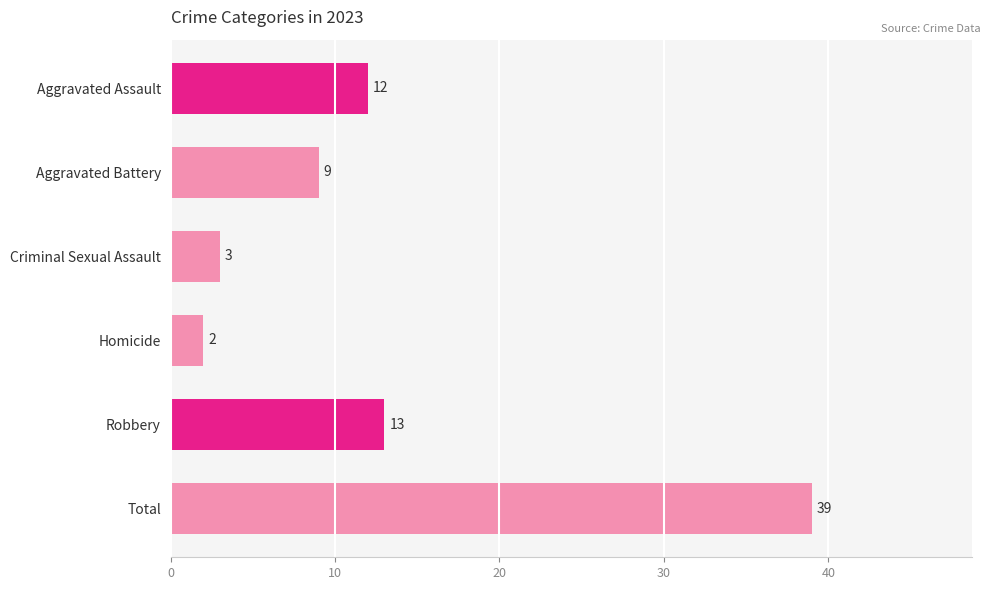

What is the difference between the values at Aggravated Battery and Total?

30